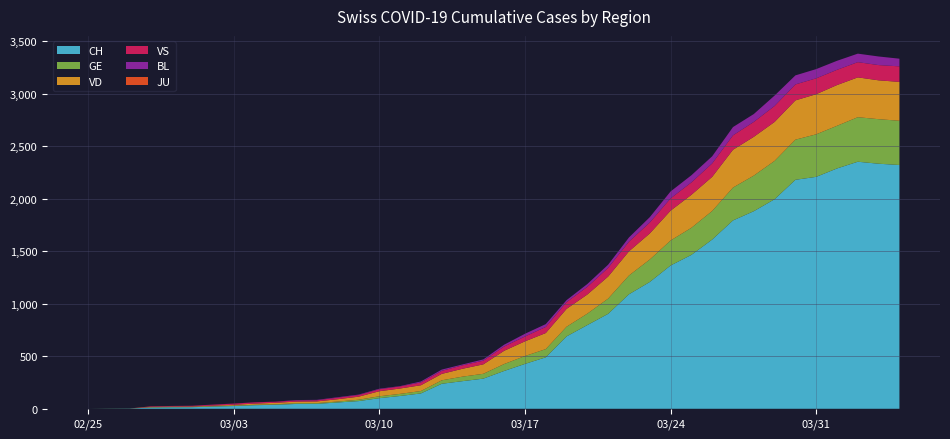

Reading left to right, what are all the values shown in this chart?

CH: 2020-02-25=0	2020-02-26=1	2020-02-27=2	2020-02-28=12	2020-02-29=14	2020-03-01=15	2020-03-02=21	2020-03-03=26	2020-03-04=34	2020-03-05=38	2020-03-06=46	2020-03-07=47	2020-03-08=60	2020-03-09=73	2020-03-10=101	2020-03-11=122	2020-03-12=146	2020-03-13=238	2020-03-14=263	2020-03-15=287	2020-03-16=360	2020-03-17=427	2020-03-18=490	2020-03-19=689	2020-03-20=797	2020-03-21=904	2020-03-22=1090	2020-03-23=1207	2020-03-24=1364	2020-03-25=1465	2020-03-26=1611	2020-03-27=1793	2020-03-28=1881	2020-03-29=1995	2020-03-30=2180	2020-03-31=2208	2020-04-01=2288	2020-04-02=2352	2020-04-03=2333	2020-04-04=2321
GE: 2020-02-25=0	2020-02-26=1	2020-02-27=1	2020-02-28=2	2020-02-29=3	2020-03-01=3	2020-03-02=3	2020-03-03=4	2020-03-04=4	2020-03-05=5	2020-03-06=7	2020-03-07=7	2020-03-08=9	2020-03-09=13	2020-03-10=18	2020-03-11=20	2020-03-12=23	2020-03-13=33	2020-03-14=43	2020-03-15=46	2020-03-16=66	2020-03-17=75	2020-03-18=78	2020-03-19=92	2020-03-20=109	2020-03-21=145	2020-03-22=179	2020-03-23=214	2020-03-24=238	2020-03-25=258	2020-03-26=272	2020-03-27=313	2020-03-28=339	2020-03-29=365	2020-03-30=382	2020-03-31=405	2020-04-01=406	2020-04-02=424	2020-04-03=424	2020-04-04=421
VD: 2020-02-25=0	2020-02-26=0	2020-02-27=0	2020-02-28=4	2020-02-29=4	2020-03-01=4	2020-03-02=6	2020-03-03=8	2020-03-04=11	2020-03-05=14	2020-03-06=15	2020-03-07=16	2020-03-08=22	2020-03-09=29	2020-03-10=48	2020-03-11=51	2020-03-12=55	2020-03-13=61	2020-03-14=75	2020-03-15=90	2020-03-16=126	2020-03-17=140	2020-03-18=153	2020-03-19=170	2020-03-20=182	2020-03-21=210	2020-03-22=230	2020-03-23=248	2020-03-24=284	2020-03-25=314	2020-03-26=325	2020-03-27=360	2020-03-28=369	2020-03-29=371	2020-03-30=374	2020-03-31=382	2020-04-01=388	2020-04-02=379	2020-04-03=370	2020-04-04=370
VS: 2020-02-25=0	2020-02-26=0	2020-02-27=0	2020-02-28=5	2020-02-29=5	2020-03-01=6	2020-03-02=9	2020-03-03=11	2020-03-04=12	2020-03-05=10	2020-03-06=11	2020-03-07=11	2020-03-08=15	2020-03-09=16	2020-03-10=19	2020-03-11=20	2020-03-12=27	2020-03-13=29	2020-03-14=33	2020-03-15=35	2020-03-16=41	2020-03-17=46	2020-03-18=58	2020-03-19=64	2020-03-20=73	2020-03-21=83	2020-03-22=92	2020-03-23=104	2020-03-24=117	2020-03-25=118	2020-03-26=128	2020-03-27=137	2020-03-28=142	2020-03-29=152	2020-03-30=152	2020-03-31=151	2020-04-01=145	2020-04-02=145	2020-04-03=145	2020-04-04=148
BL: 2020-02-25=0	2020-02-26=0	2020-02-27=0	2020-02-28=0	2020-02-29=1	2020-03-01=1	2020-03-02=1	2020-03-03=1	2020-03-04=1	2020-03-05=1	2020-03-06=4	2020-03-07=4	2020-03-08=4	2020-03-09=4	2020-03-10=5	2020-03-11=3	2020-03-12=9	2020-03-13=12	2020-03-14=8	2020-03-15=12	2020-03-16=17	2020-03-17=26	2020-03-18=27	2020-03-19=19	2020-03-20=27	2020-03-21=30	2020-03-22=40	2020-03-23=51	2020-03-24=66	2020-03-25=68	2020-03-26=68	2020-03-27=79	2020-03-28=75	2020-03-29=99	2020-03-30=86	2020-03-31=88	2020-04-01=86	2020-04-02=81	2020-04-03=82	2020-04-04=73
JU: 2020-02-25=0	2020-02-26=0	2020-02-27=0	2020-02-28=0	2020-02-29=0	2020-03-01=0	2020-03-02=0	2020-03-03=0	2020-03-04=0	2020-03-05=0	2020-03-06=0	2020-03-07=0	2020-03-08=0	2020-03-09=0	2020-03-10=0	2020-03-11=0	2020-03-12=0	2020-03-13=0	2020-03-14=0	2020-03-15=0	2020-03-16=0	2020-03-17=0	2020-03-18=0	2020-03-19=0	2020-03-20=0	2020-03-21=0	2020-03-22=0	2020-03-23=0	2020-03-24=0	2020-03-25=0	2020-03-26=0	2020-03-27=0	2020-03-28=0	2020-03-29=0	2020-03-30=0	2020-03-31=0	2020-04-01=0	2020-04-02=0	2020-04-03=0	2020-04-04=0